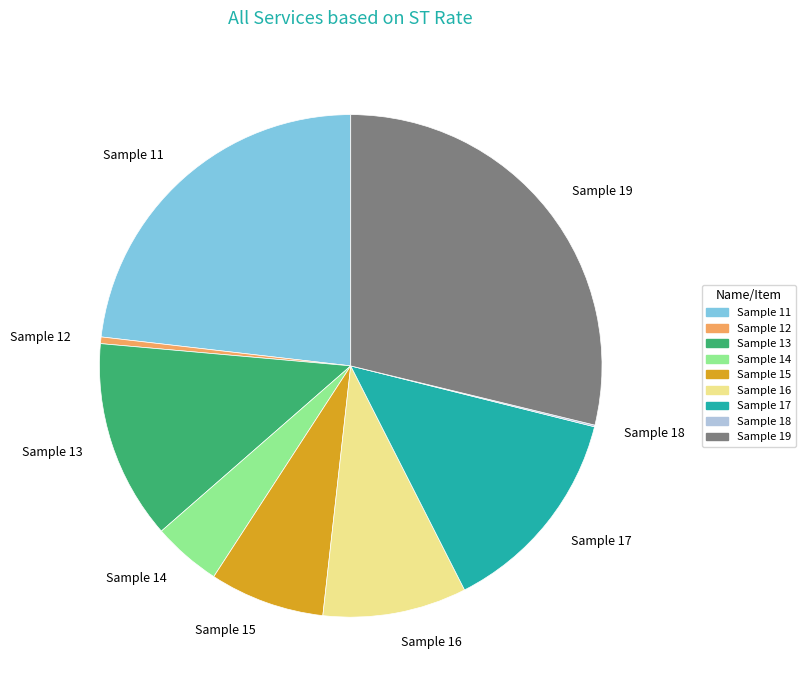

Is it true that Sample 16 is 9% of the pie?

True